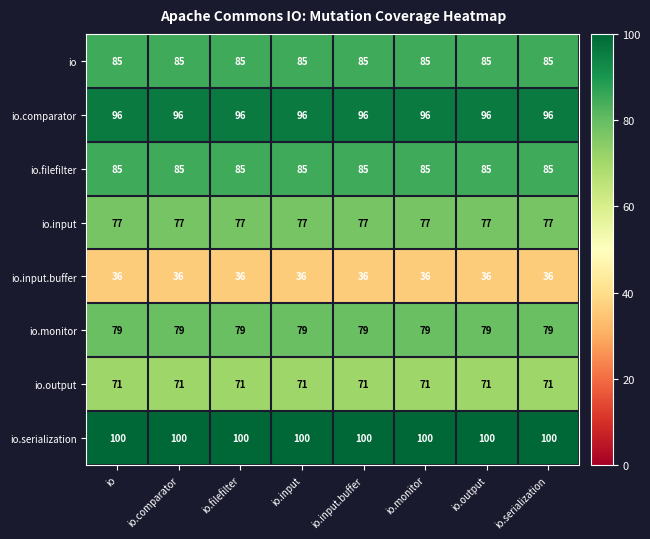

At how many categories does at least one series exceed 67?

8